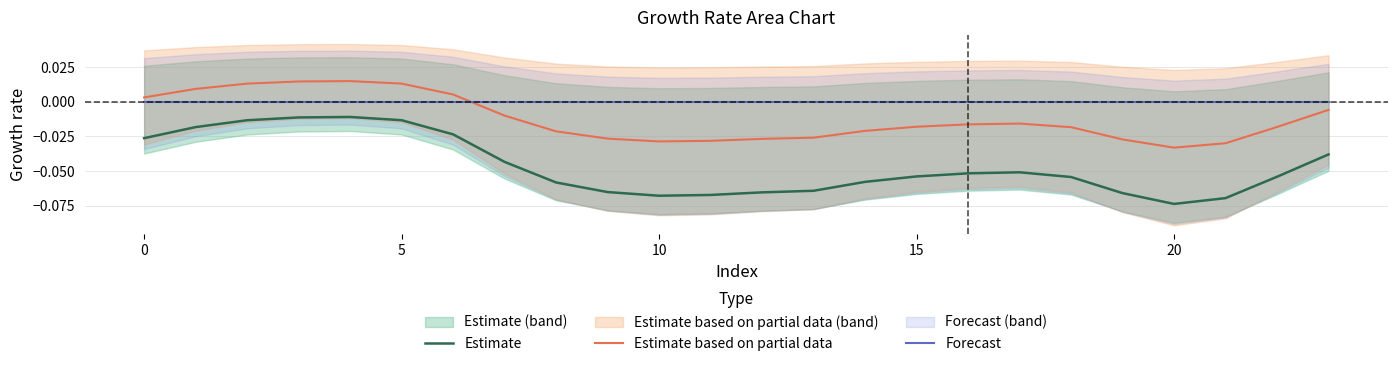

Reading left to right, what are all the values shown in this chart?

Estimate: -0.0	-0.0	-0.0	-0.0	-0.0	-0.0	-0.0	-0.0	-0.1	-0.1	-0.1	-0.1	-0.1	-0.1	-0.1	-0.1	-0.1	-0.1	-0.1	-0.1	-0.1	-0.1	-0.1	-0.0
Estimate based on partial data: 0.0	0.0	0.0	0.0	0.0	0.0	0.0	-0.0	-0.0	-0.0	-0.0	-0.0	-0.0	-0.0	-0.0	-0.0	-0.0	-0.0	-0.0	-0.0	-0.0	-0.0	-0.0	-0.0
Forecast: 0.0	0.0	0.0	0.0	0.0	0.0	0.0	0.0	0.0	0.0	0.0	0.0	0.0	0.0	0.0	0.0	0.0	0.0	0.0	0.0	0.0	0.0	0.0	0.0